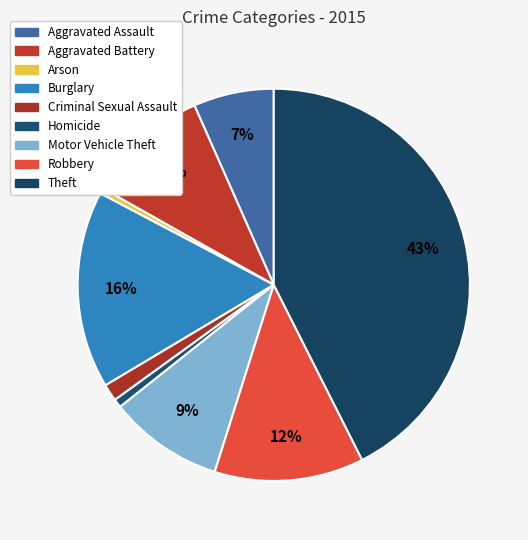

What percentage is the Homicide slice, to the nearest percent?

1%